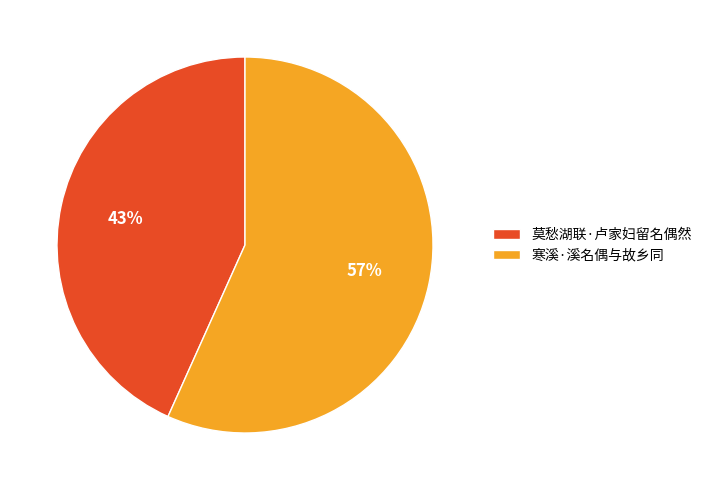

Count the number of slices in the pie.

2